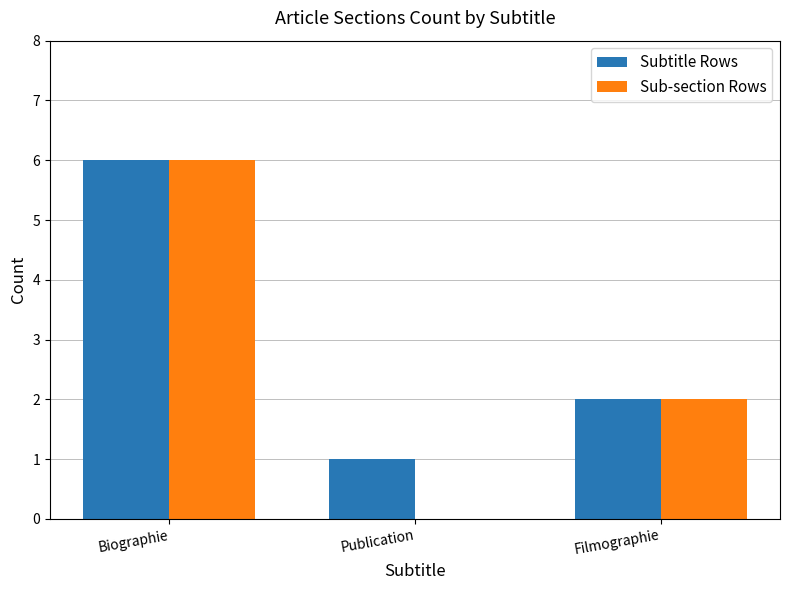

Read the Subtitle Rows value at Filmographie.

2